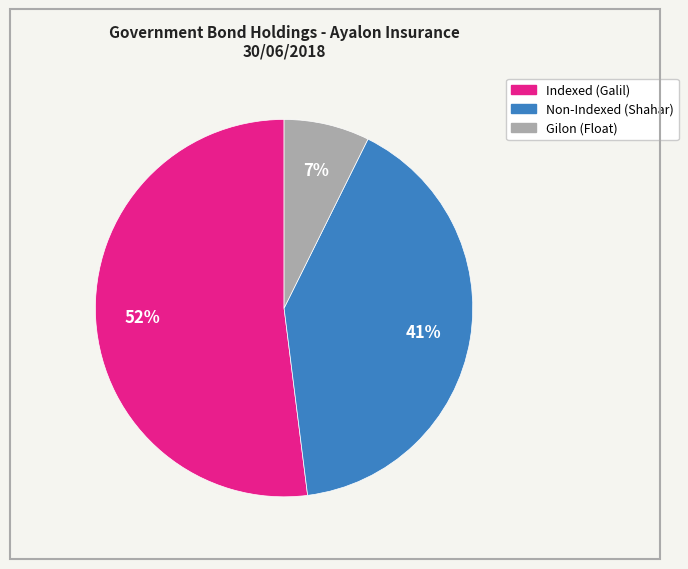

Is there any slice that represents more than half of the pie?

Yes